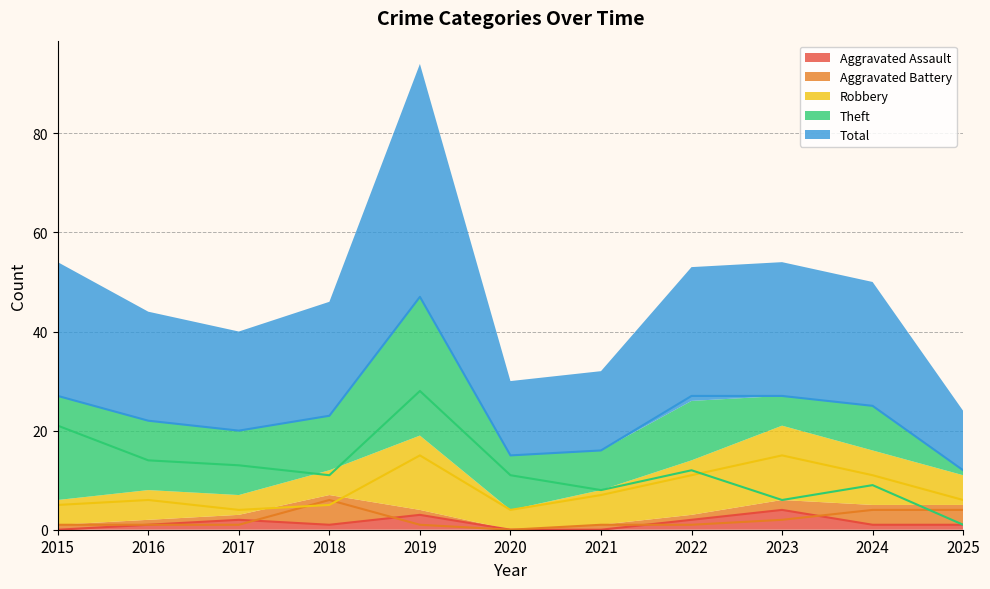

How many data points does each series have?

11